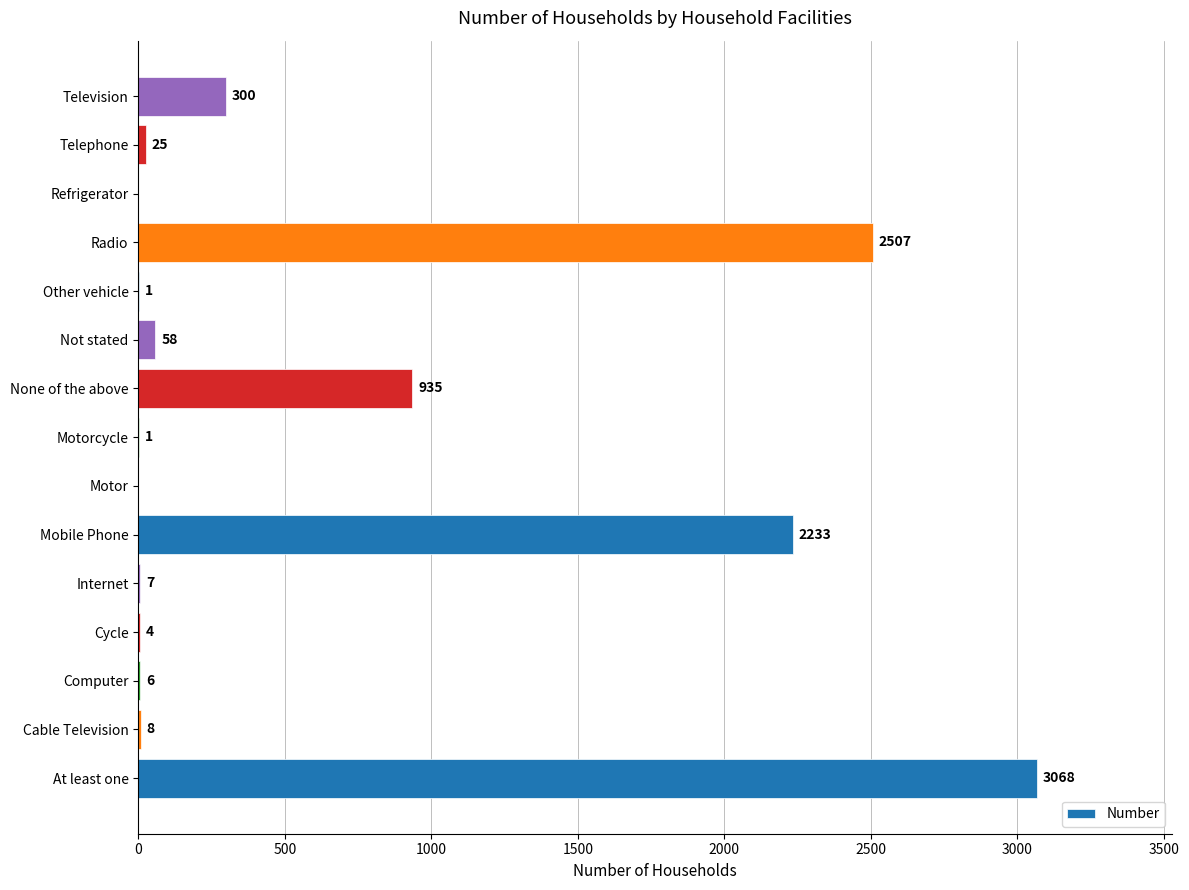

What is the ratio of the value at Cable Television to the value at Computer?

1.3